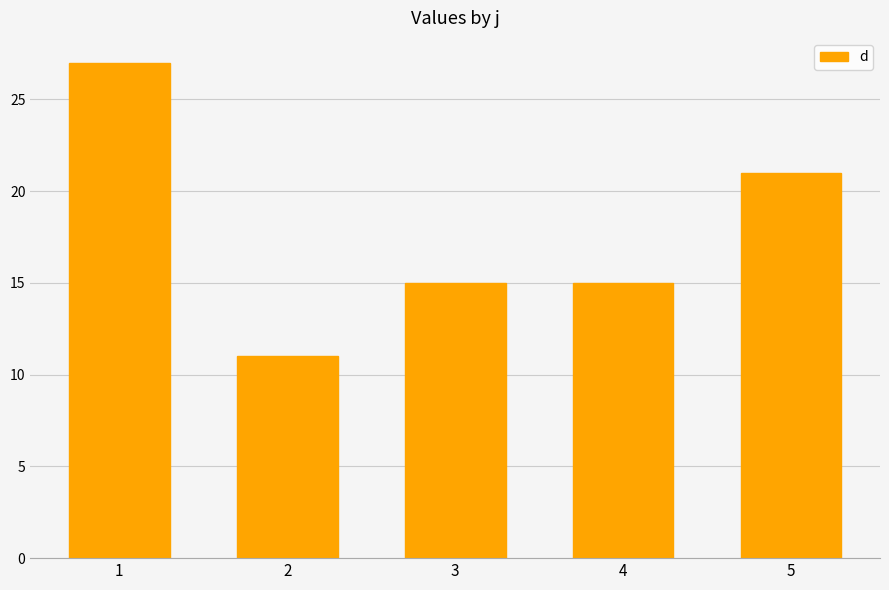

What value does the data have at 4, to the nearest 10?

20